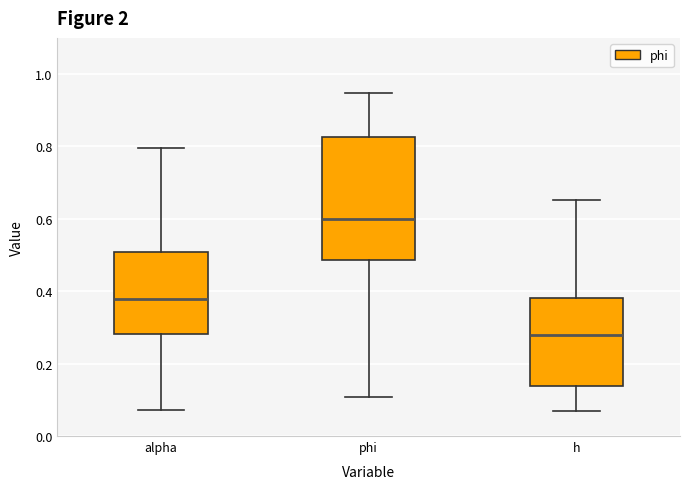

Which box has the highest median line?

phi